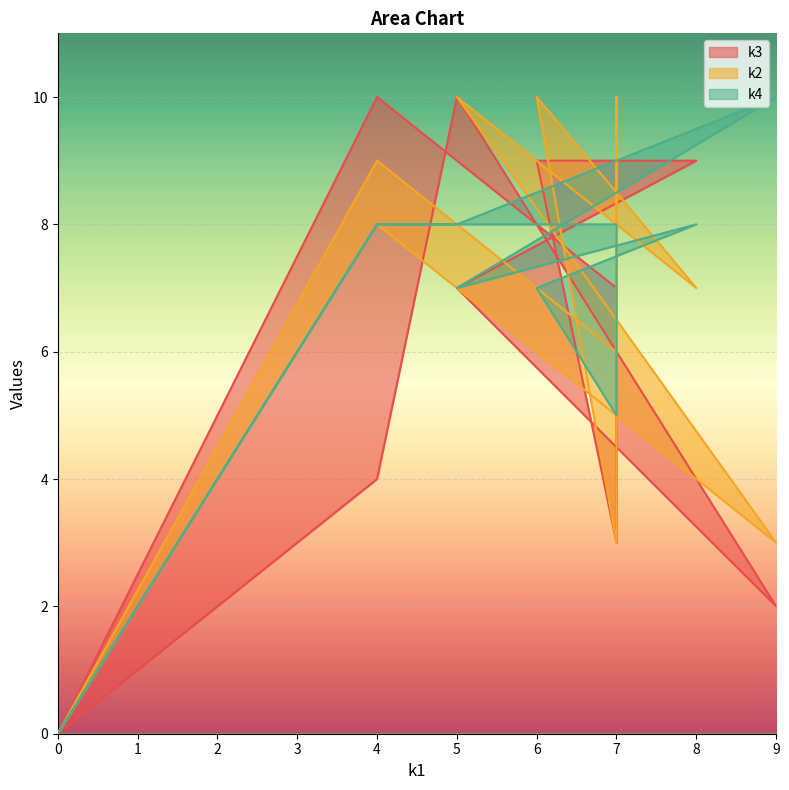

What is the maximum value for k3?

10